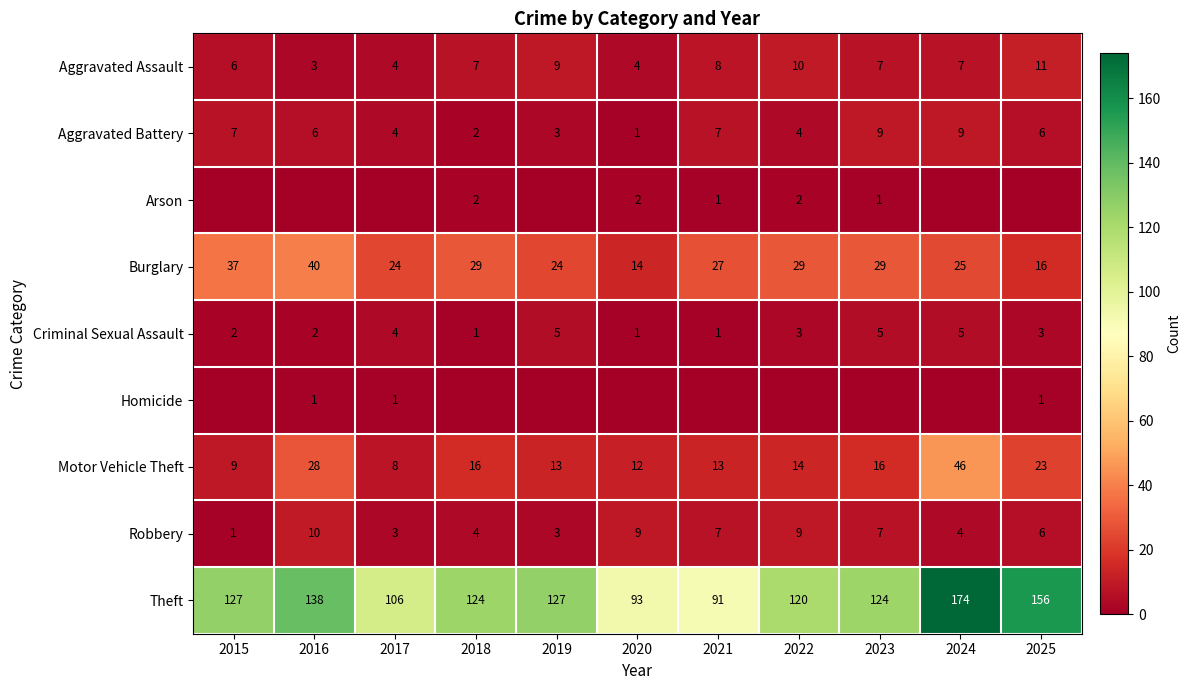

The value of Aggravated Assault at 2016 is 3. True or false?

True